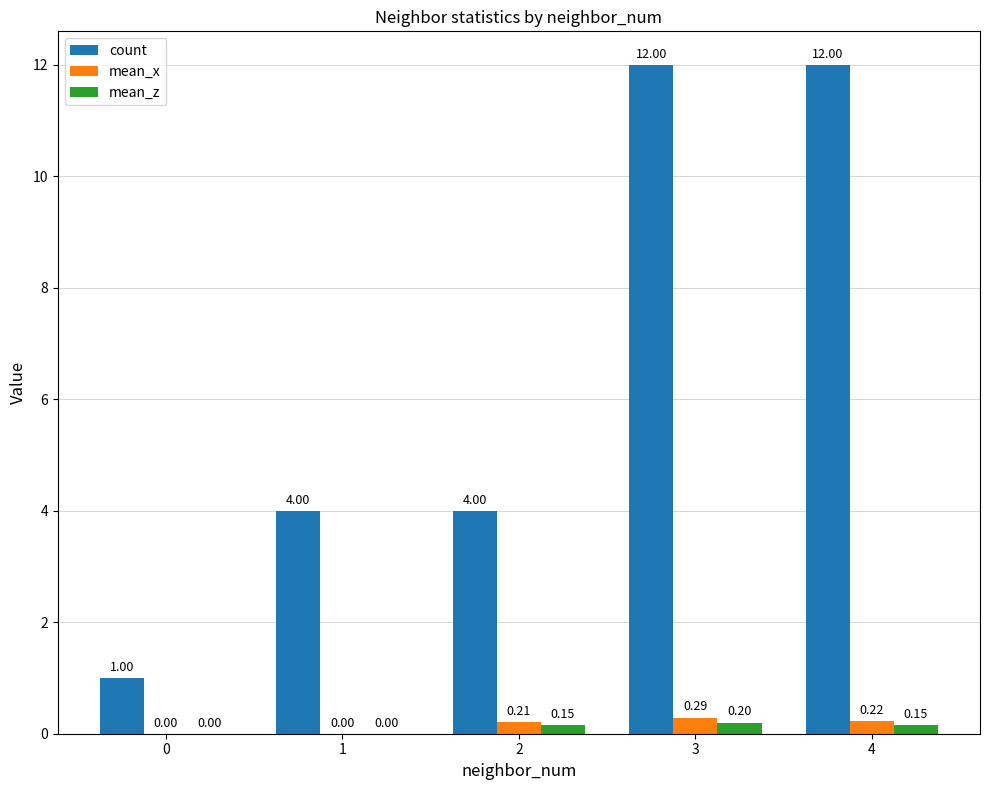

At which category is the sum across all series the highest?

3